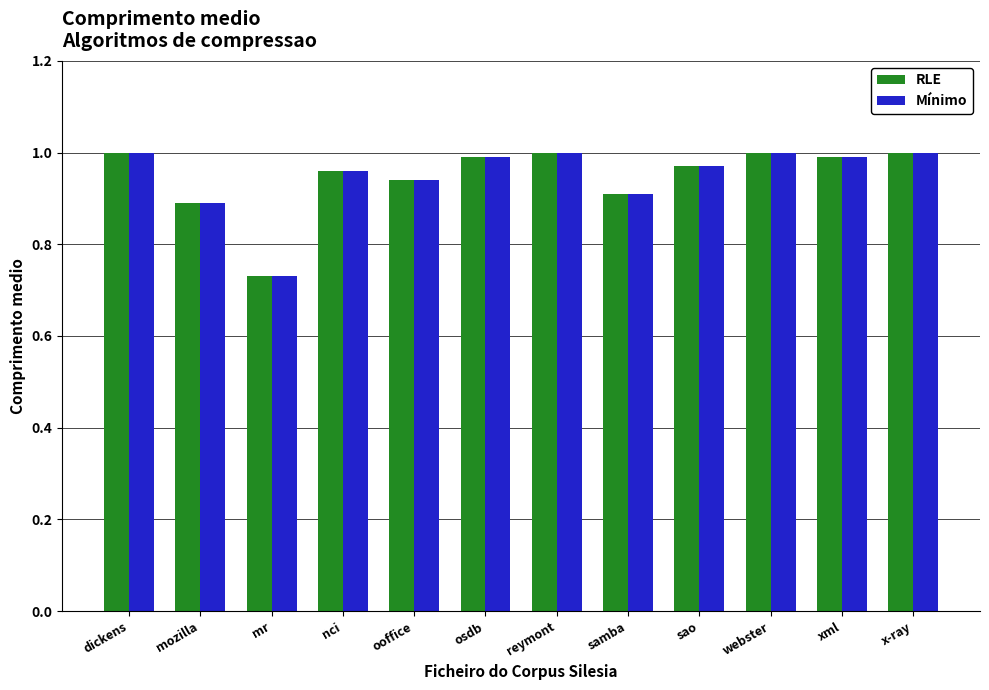

What is the sum of all RLE values?

11.4